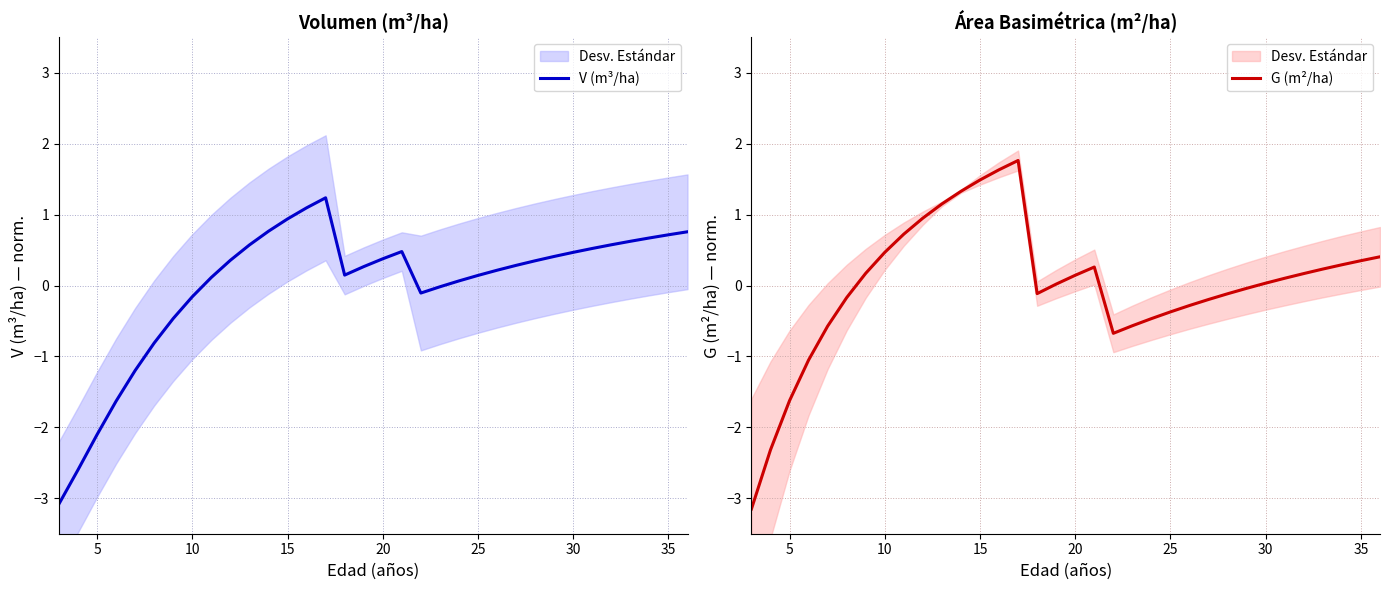

Which series has the widest spread of values?

G (m²/ha)